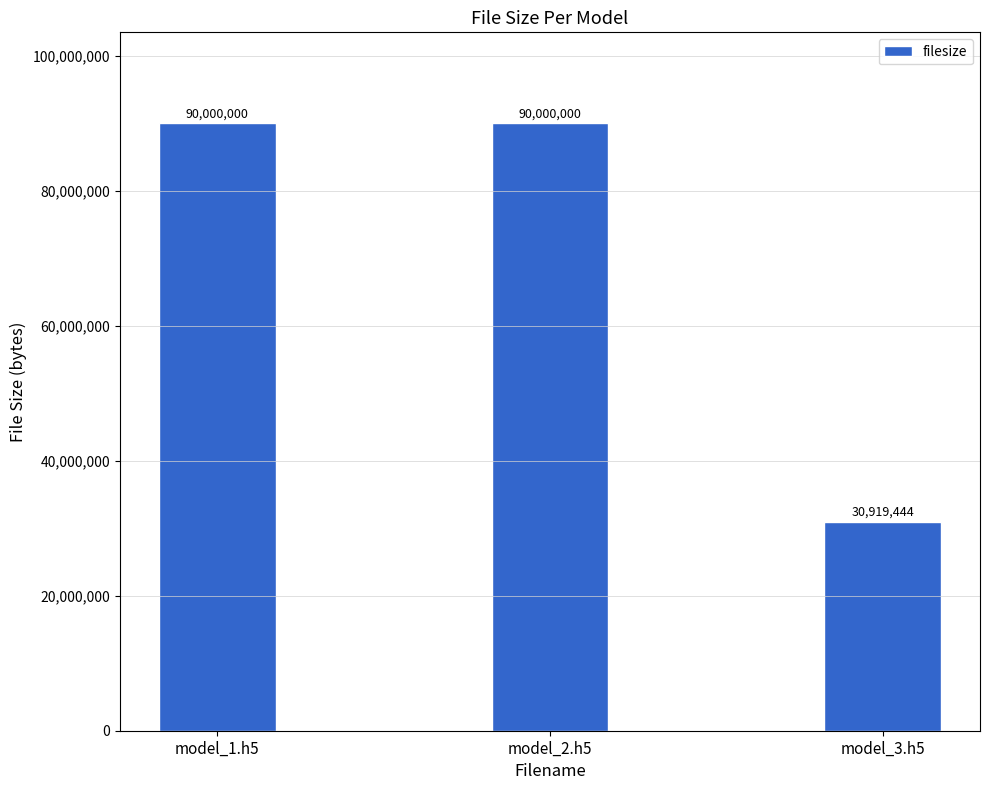

Approximately how many times larger is the value at model_2.h5 compared to model_1.h5?

1.0